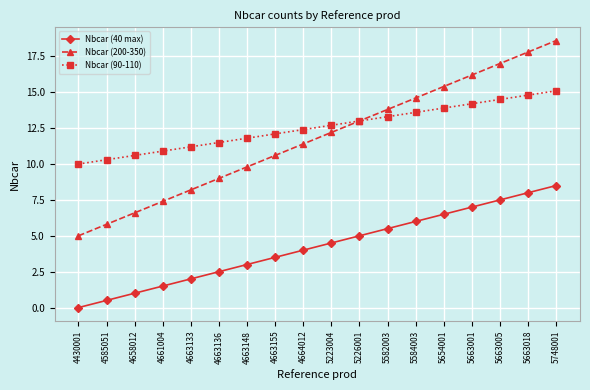

Rank the series by their maximum value, from lowest to highest.

Nbcar (40 max), Nbcar (90-110), Nbcar (200-350)